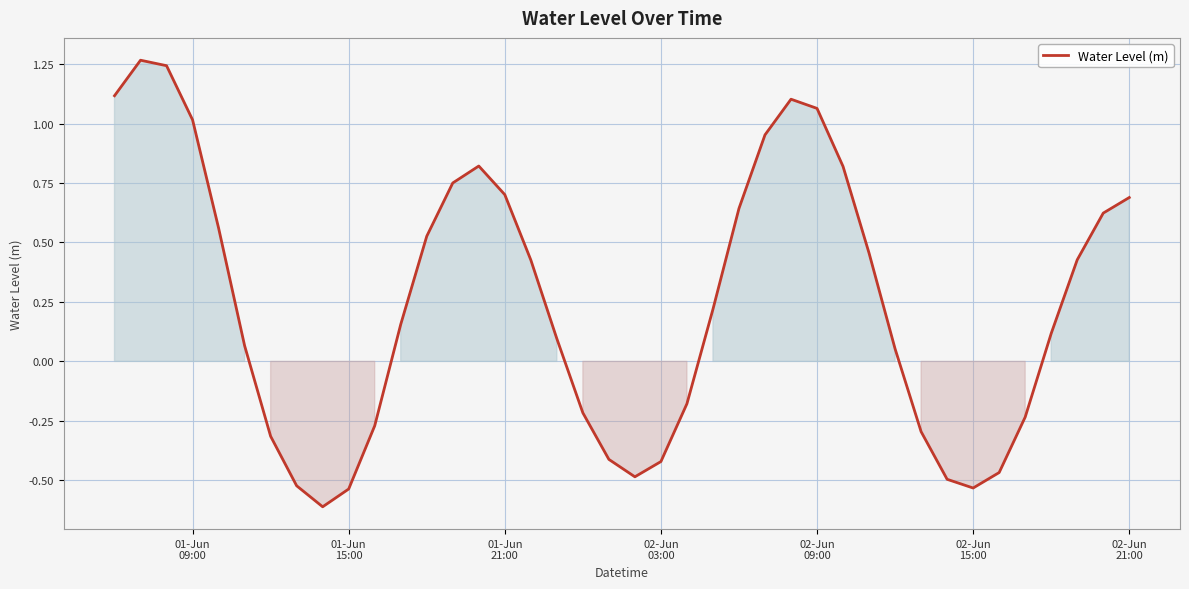

What is the minimum value shown in the chart?

-0.6